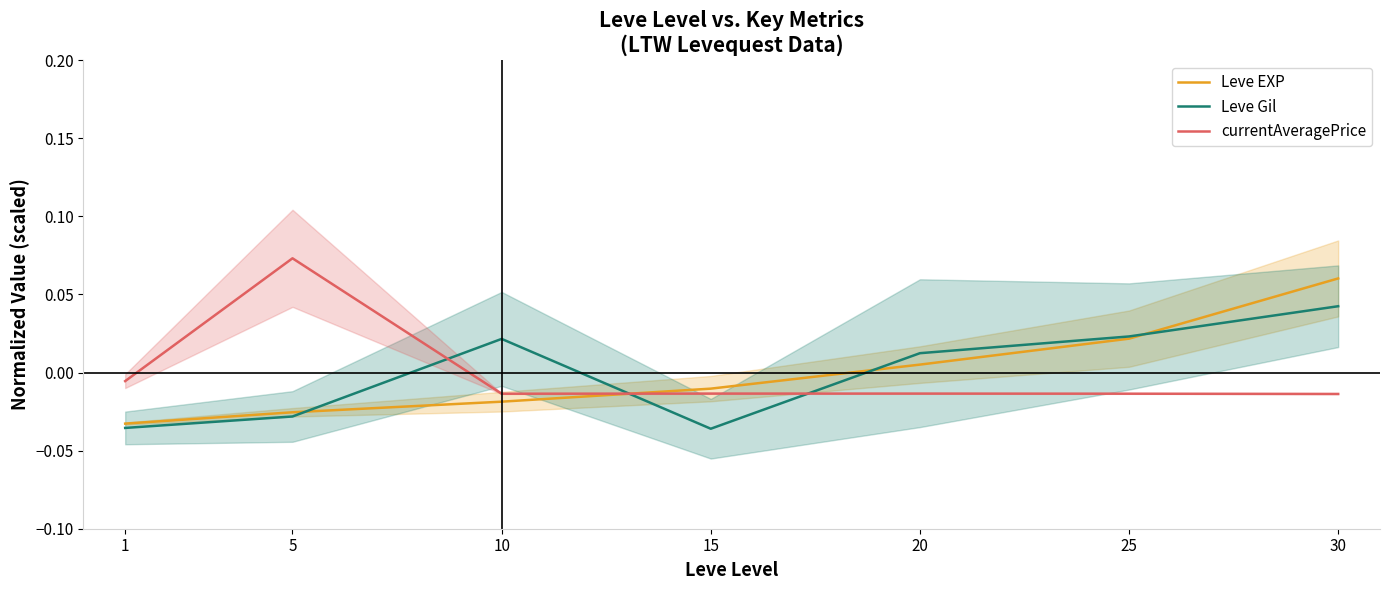

How many intersections are there between Leve EXP and Leve Gil?

4